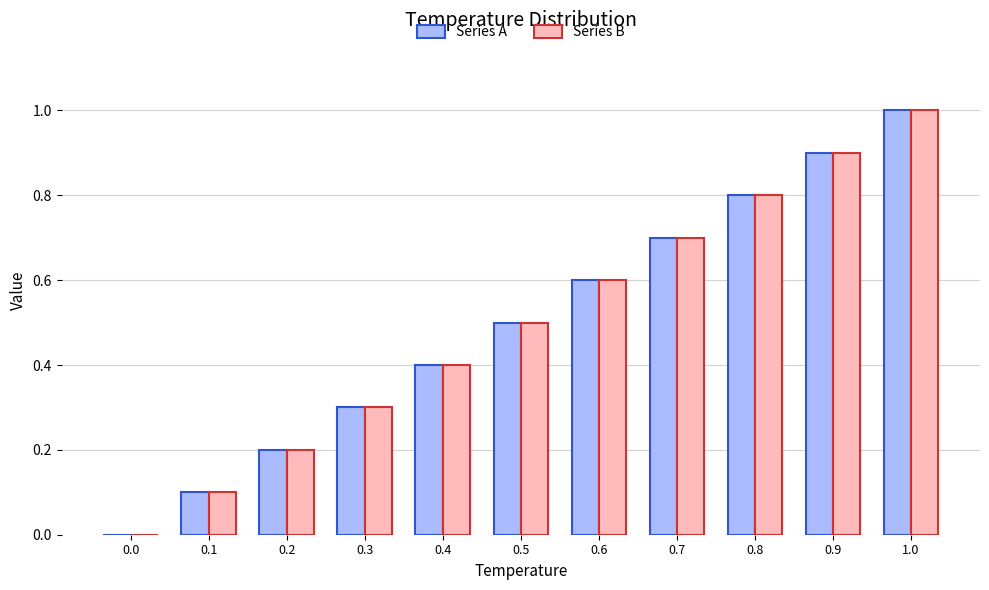

What is the sum of all Series A values?

5.5